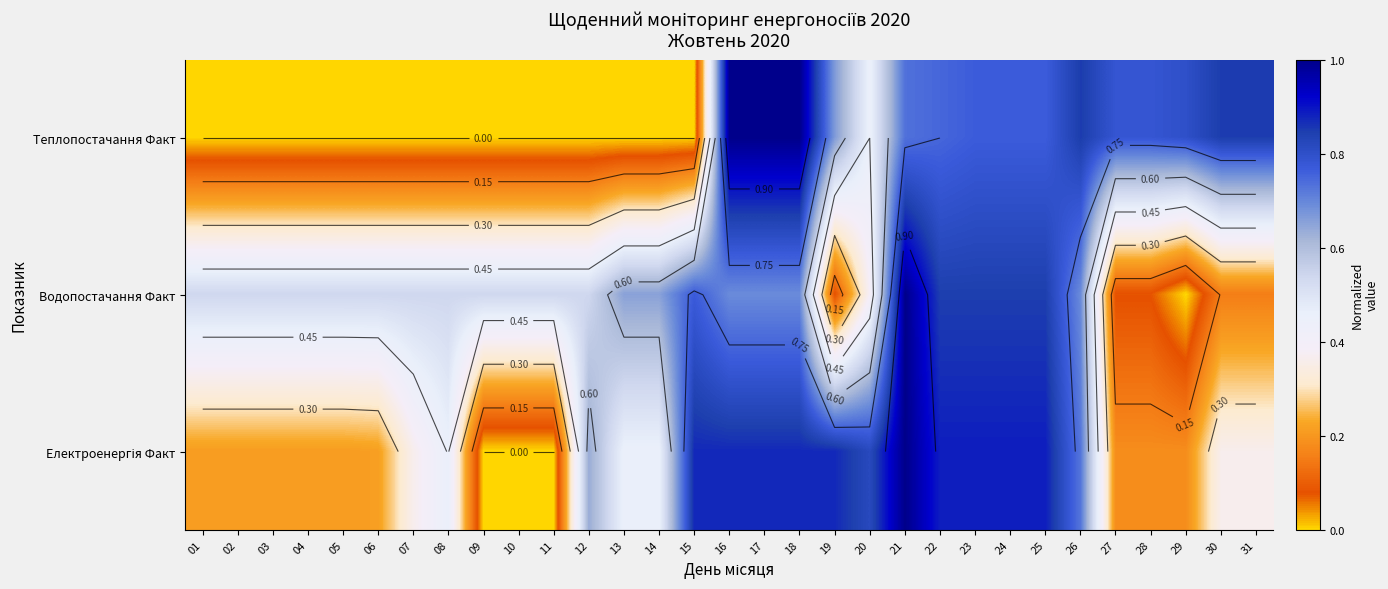

The Теплопостачання Факт series shows 1.0 at 18. True or false?

True